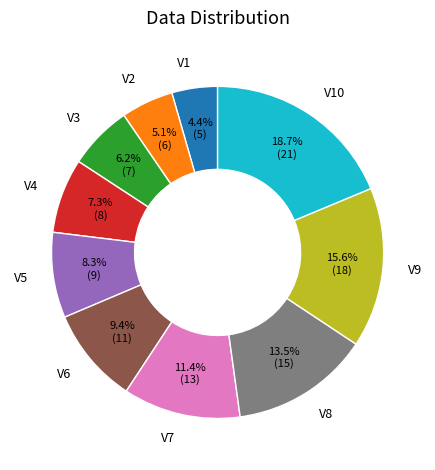

To the nearest percent, what is the difference between the V10 and V6 slice percentages?

9%